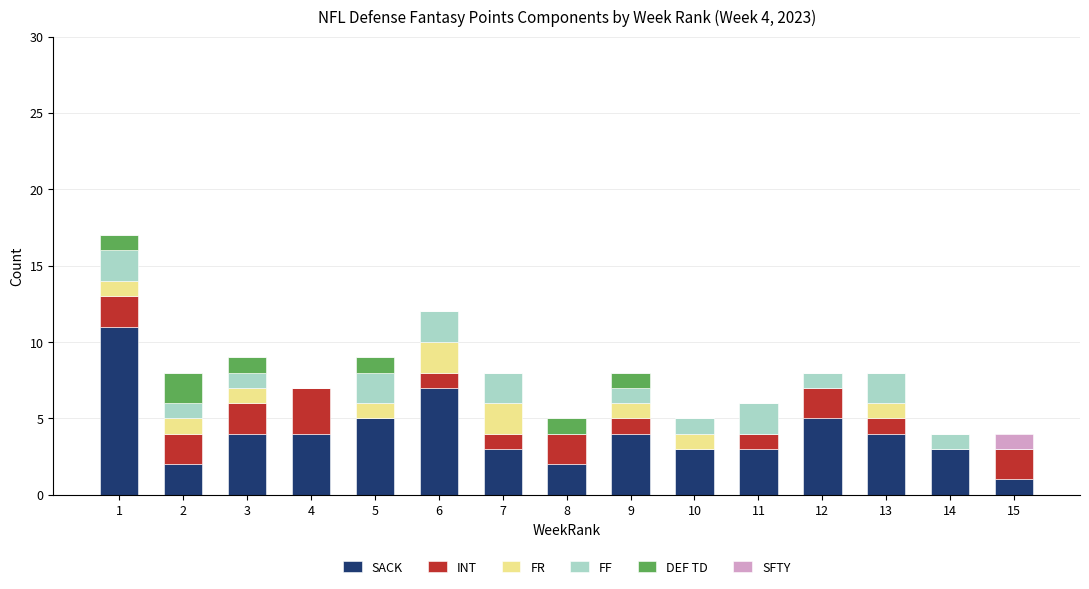

What is the highest value of the SACK series?

11